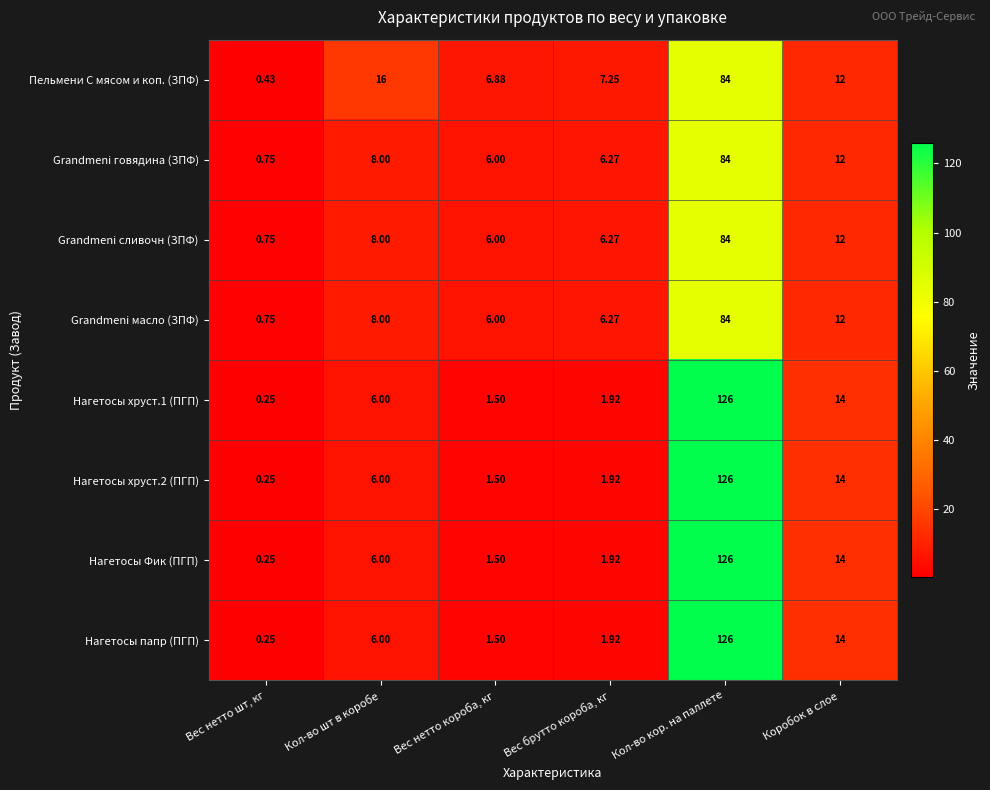

At which label does Пельмени С мясом и коп. (ЗПФ) reach its peak?

Кол-во кор. на паллете